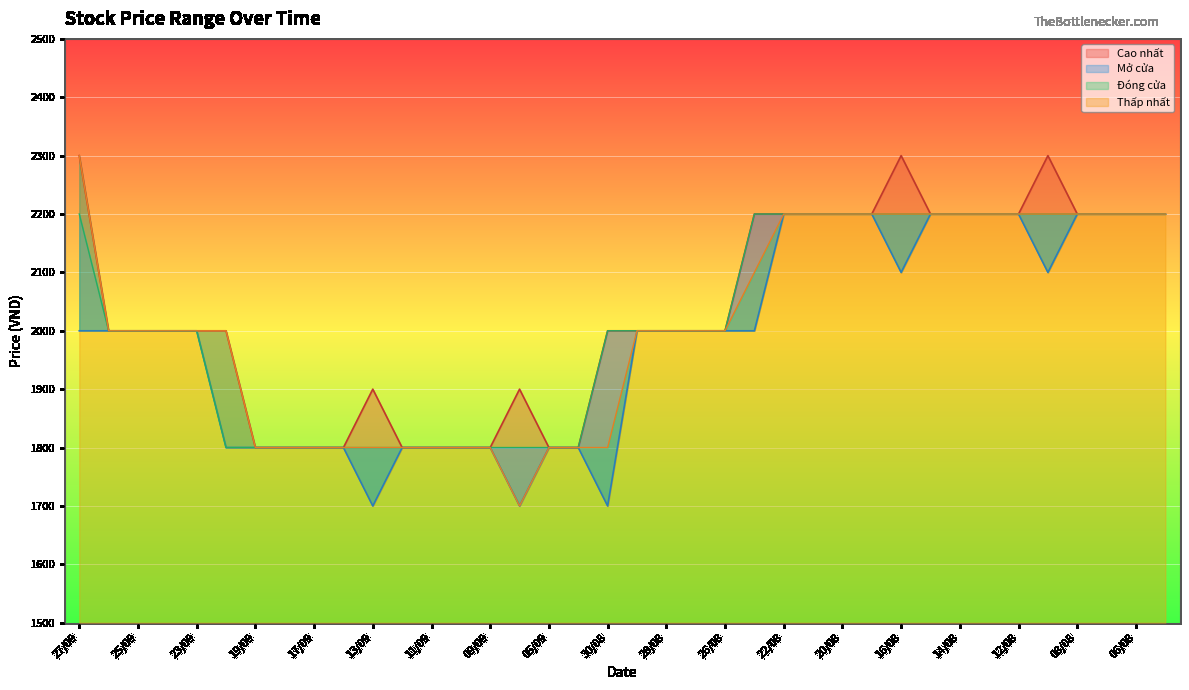

Which series changed the most between 13/08 and 09/08?

Cao nhất